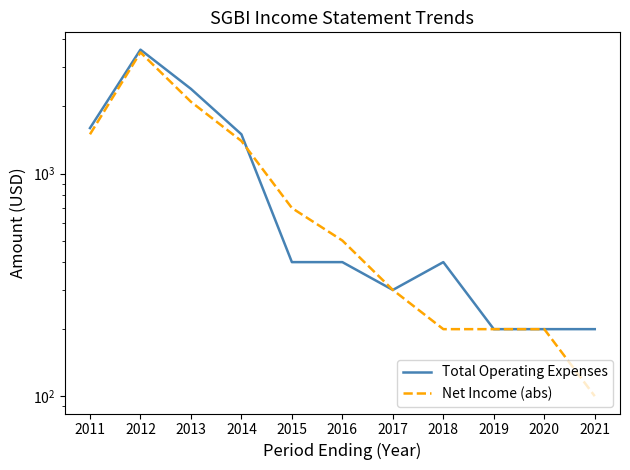

Where does the Net Income (abs) series first go above 500?

2011